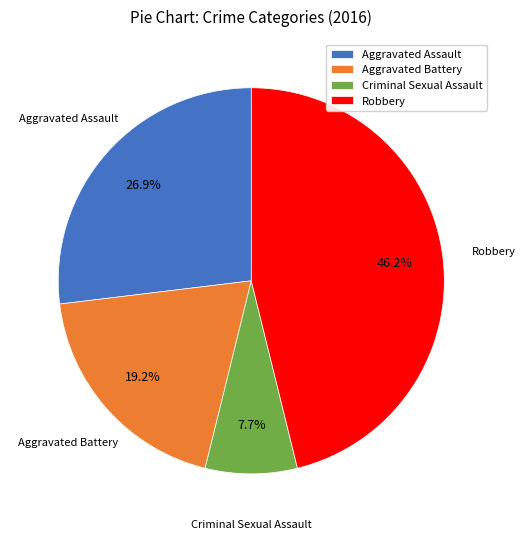

To the nearest percent, what portion does Aggravated Assault represent?

27%